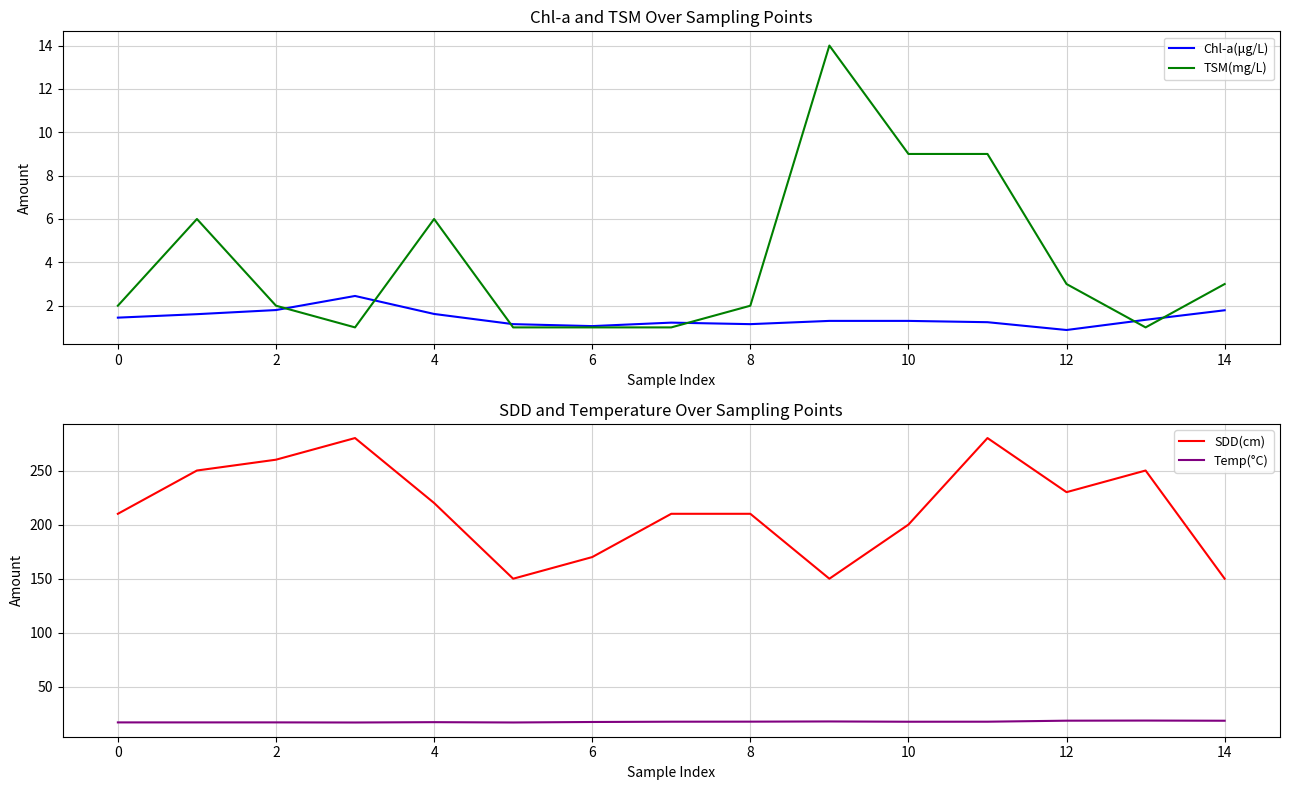

True or false: Temp(°C) and SDD(cm) cross at least once.

False